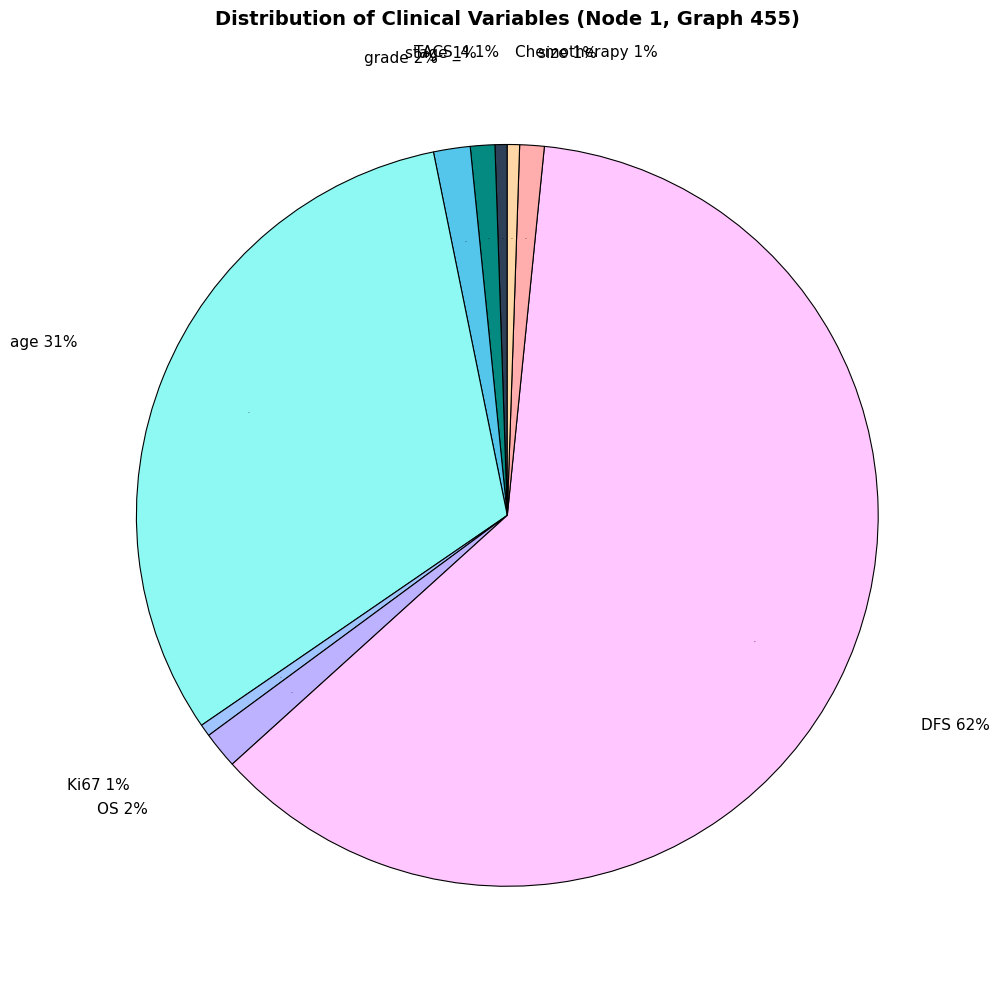

Is it true that stage=2 is 1% of the pie?

True